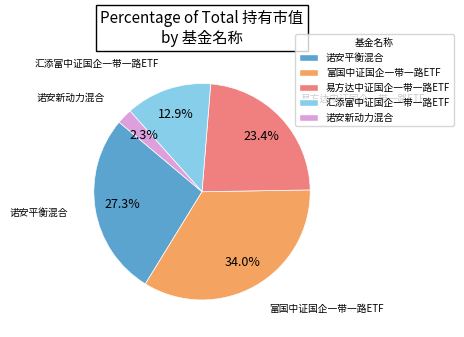

Approximately how many times larger is the value at 诺安新动力混合 compared to 易方达中证国企一带一路ETF?

0.1